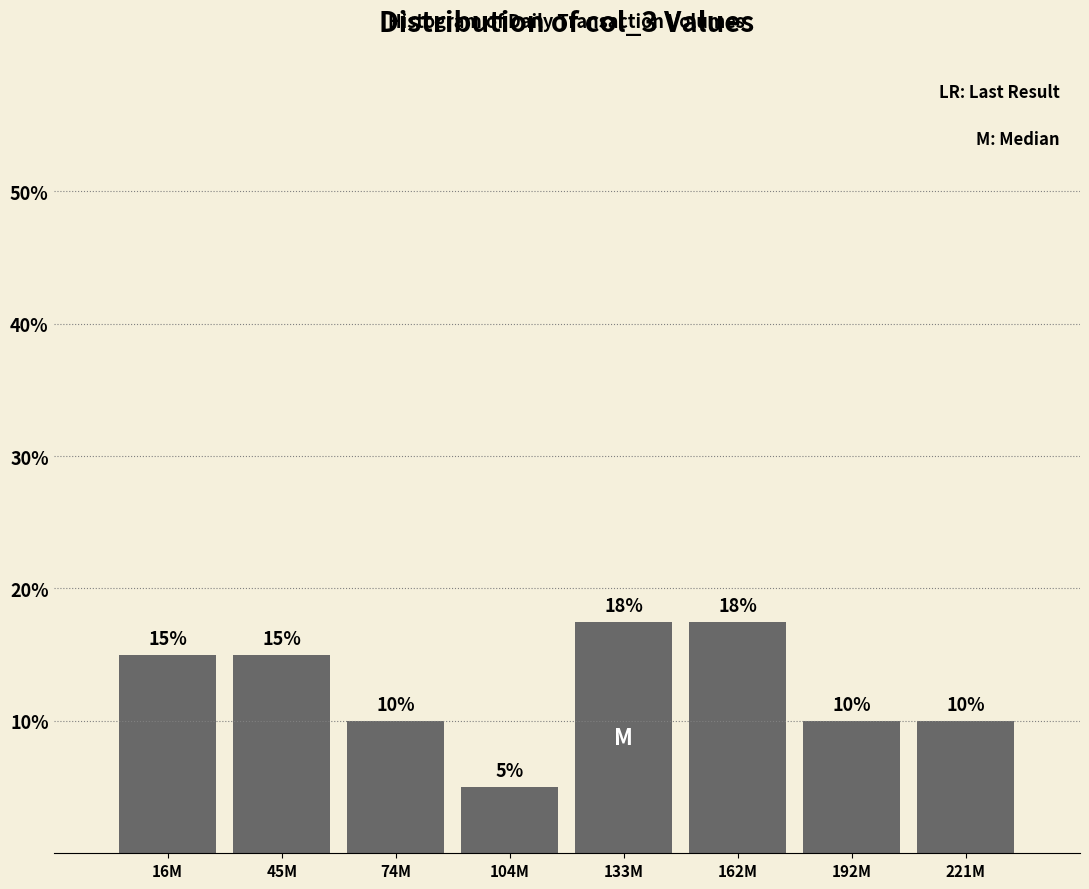

What is the approximate value at 16M?

15.0